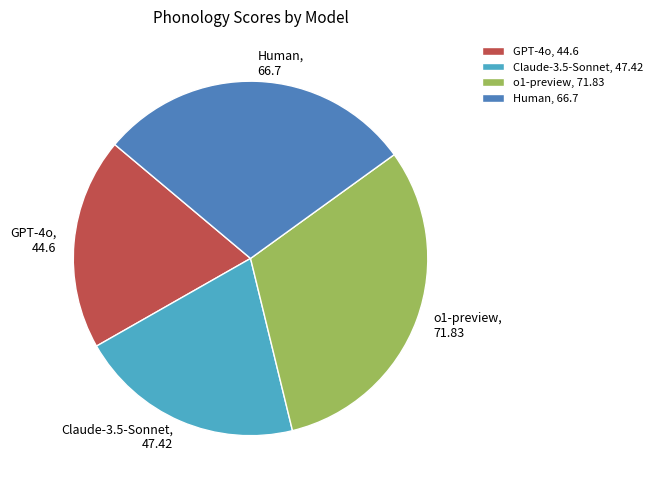

Is the sum of o1-preview and Human greater than half?

Yes